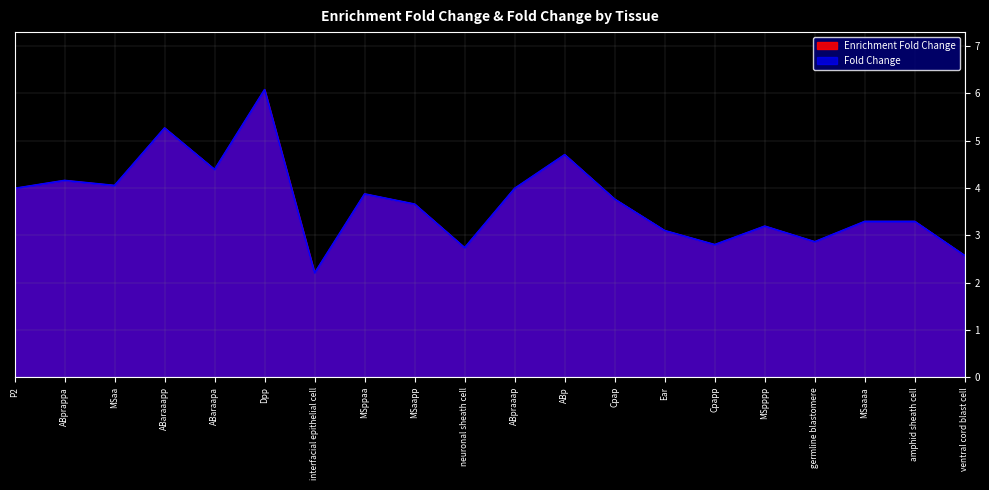

The value of Fold Change at Cpap is 5.6. True or false?

False